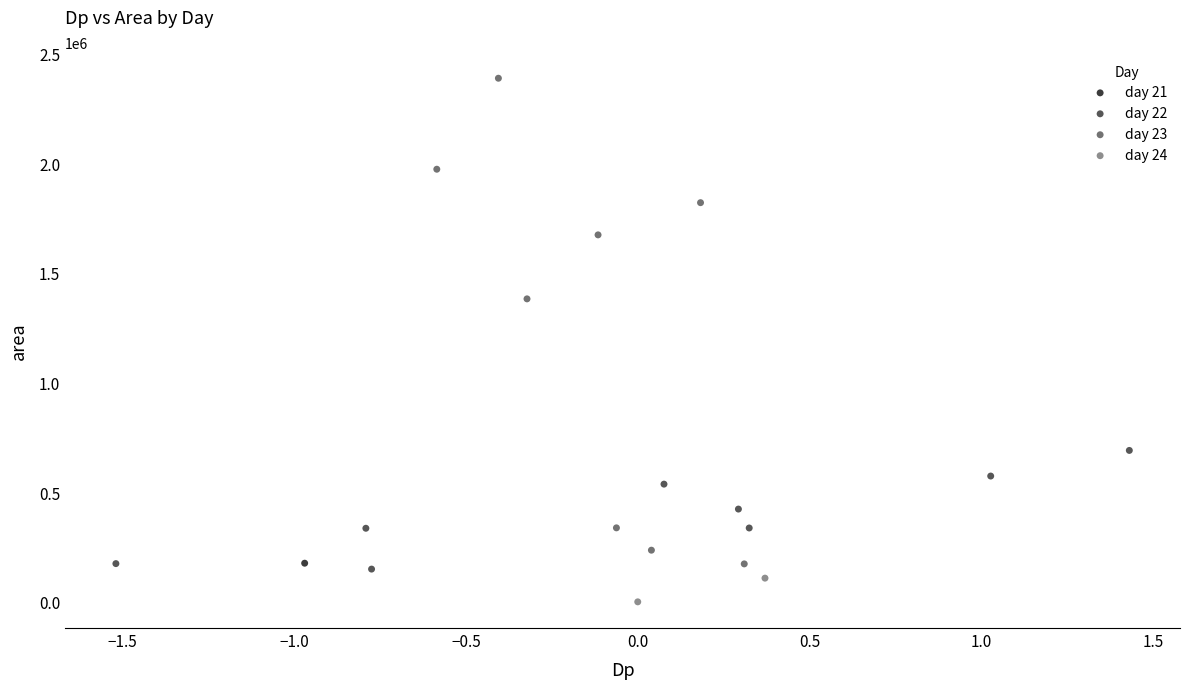

Which series reaches the maximum Y coordinate?

day 23